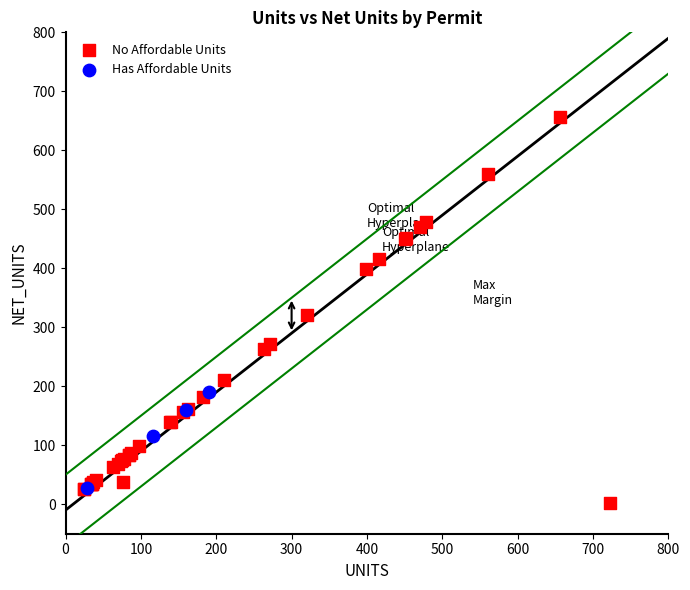

What are all the series names shown in the legend?

No Affordable Units, Has Affordable Units